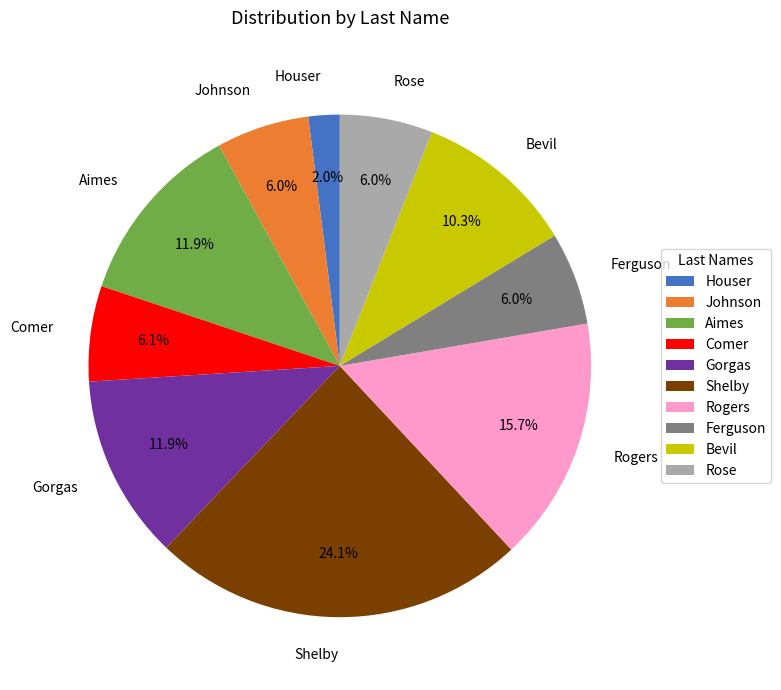

What portion of the pie excludes Houser?

98.0%